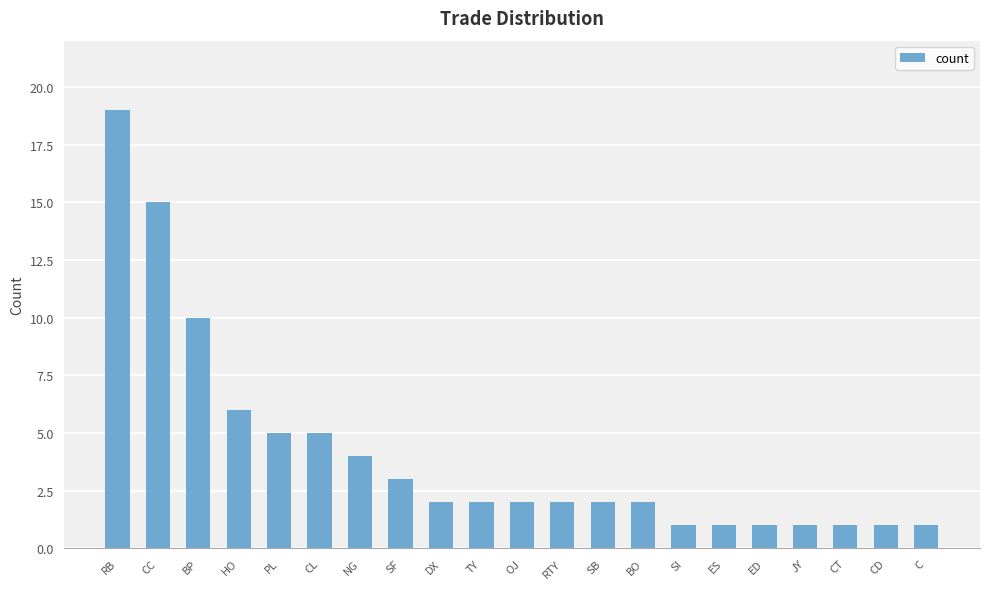

What is the greatest value displayed?

19